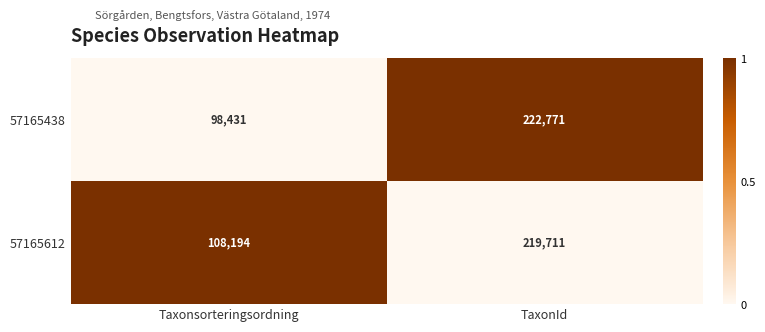

Reading right to left, list all the values displayed in this chart.

57165438: 222771	98431
57165612: 219711	108194